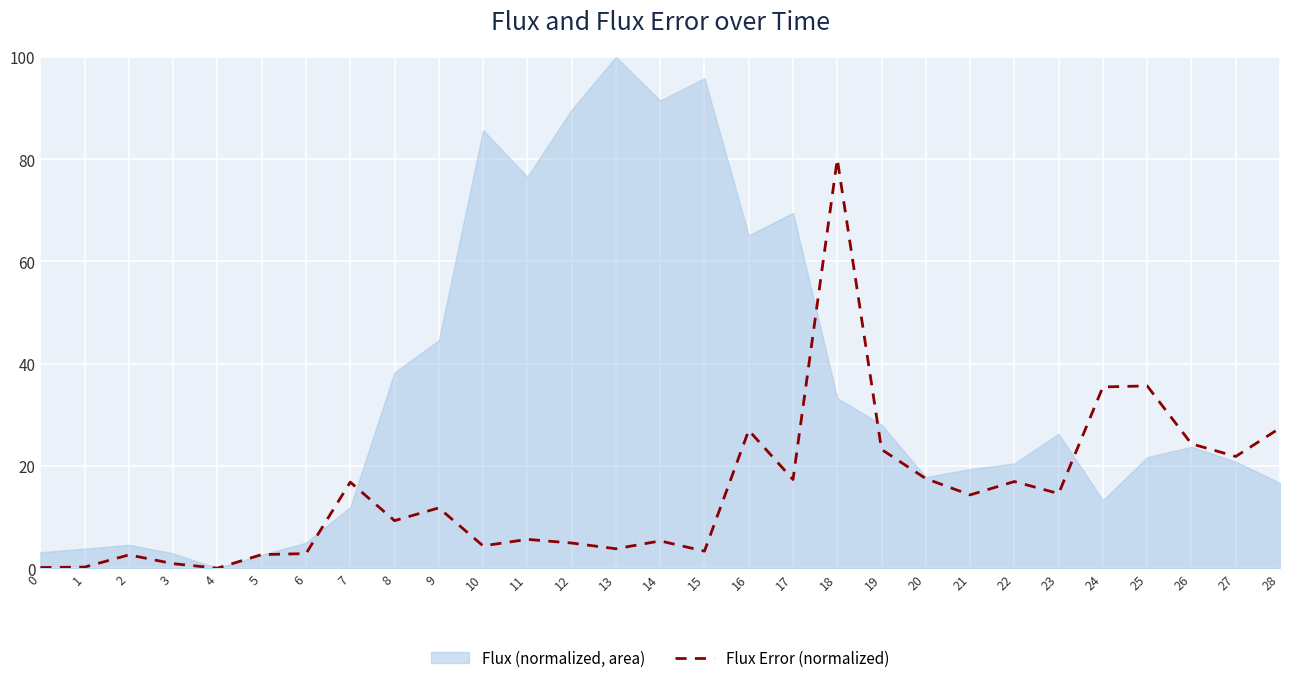

The Flux Error (normalized) series shows 24.3 at 26. True or false?

True